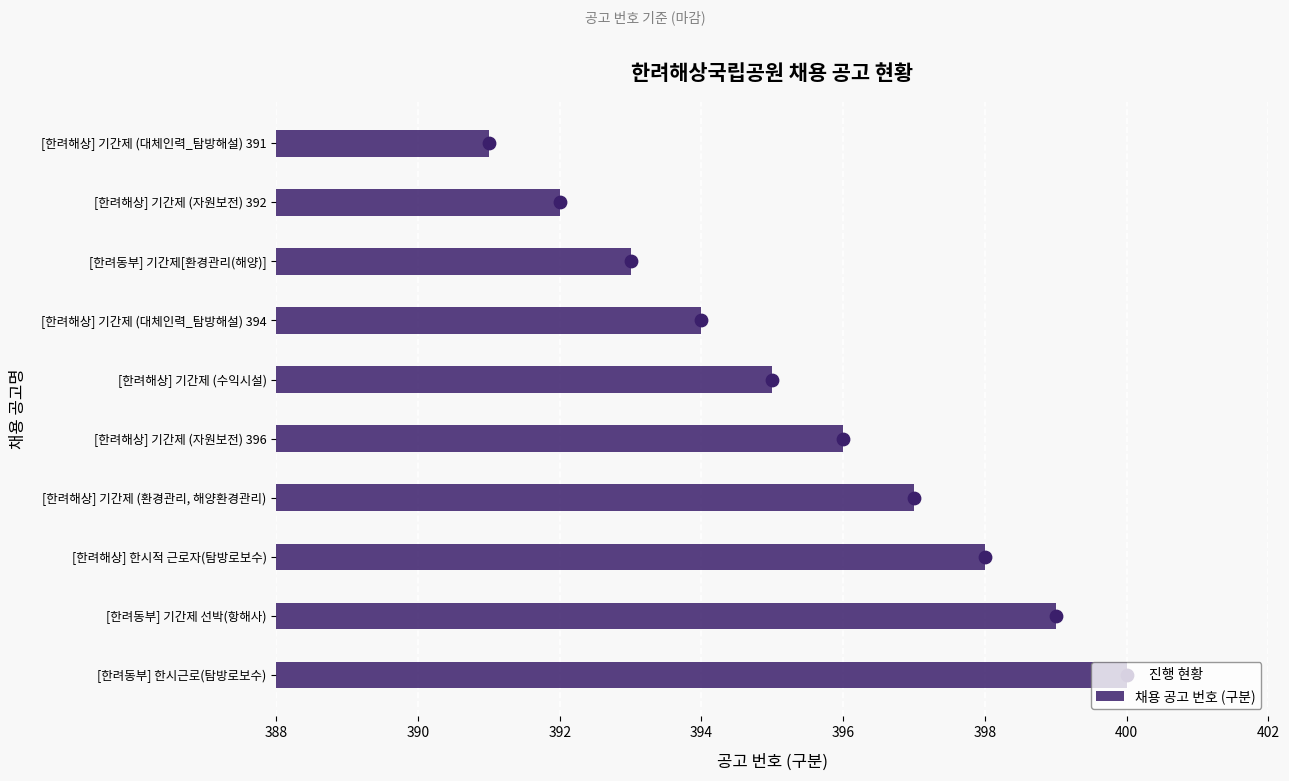

Rank the categories by 채용 공고 번호 (구분) value from highest to lowest.

[한려동부] 한시근로(탐방로보수), [한려동부] 기간제 선박(항해사), [한려해상] 한시적 근로자(탐방로보수), [한려해상] 기간제 (환경관리, 해양환경관리), [한려해상] 기간제 (자원보전) 396, [한려해상] 기간제 (수익시설), [한려해상] 기간제 (대체인력_탐방해설) 394, [한려동부] 기간제[환경관리(해양)], [한려해상] 기간제 (자원보전) 392, [한려해상] 기간제 (대체인력_탐방해설) 391